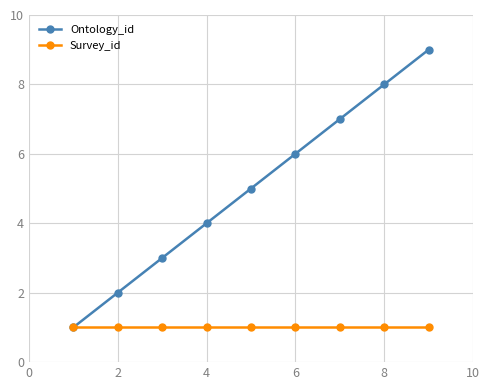

True or false: Ontology_id has more than 1 interior local peaks.

False